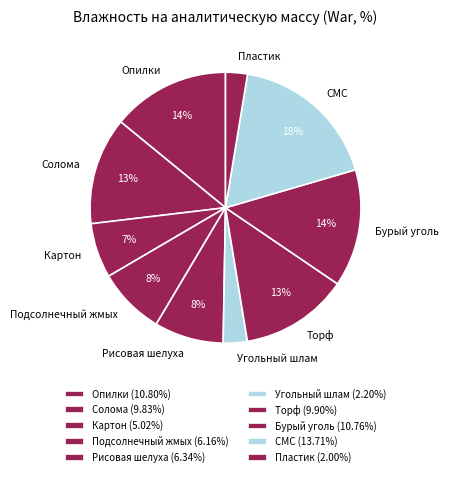

Count the number of slices in the pie.

10